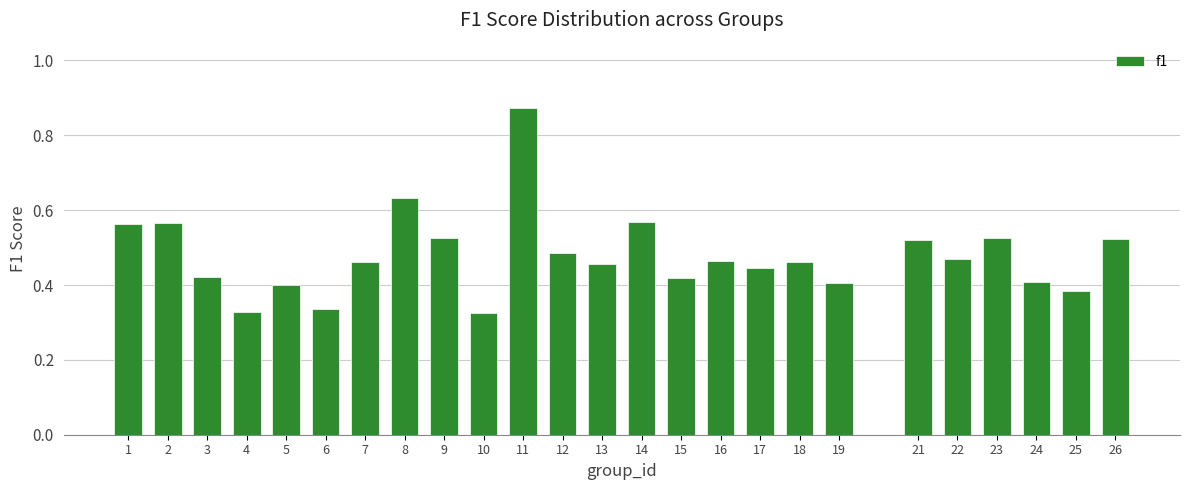

The value at 8 is 0.3. True or false?

False